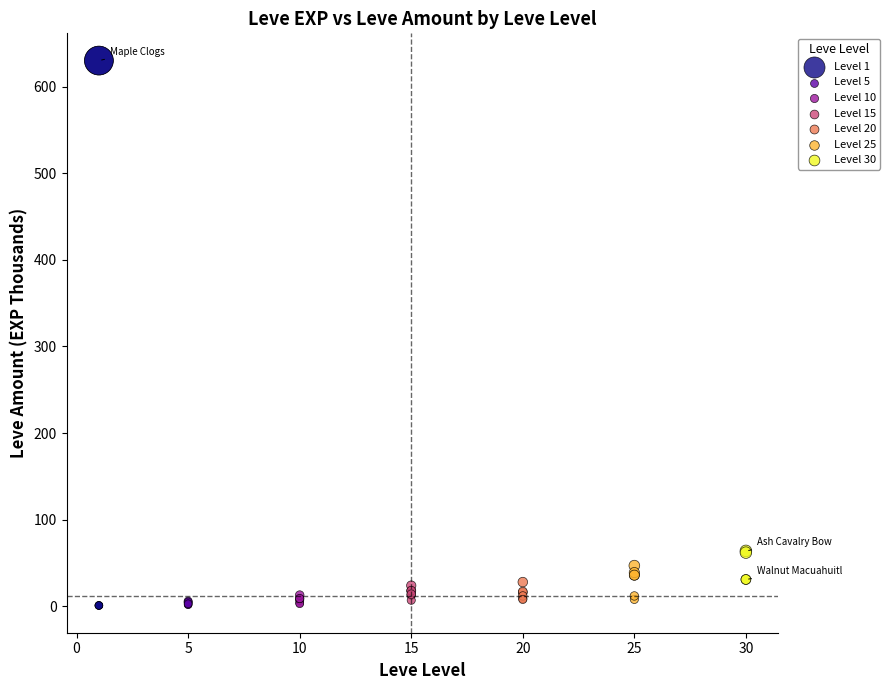

Which series has the largest Y range (max minus min)?

Level 1